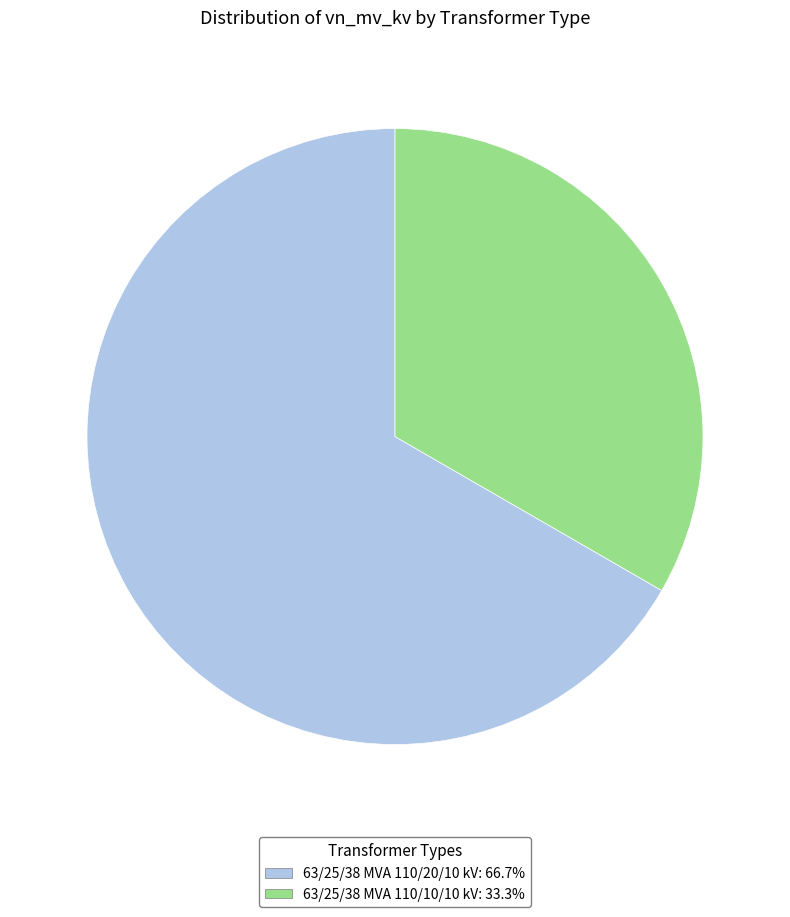

Which category has the smallest portion of the pie?

63/25/38 MVA 110/10/10 kV